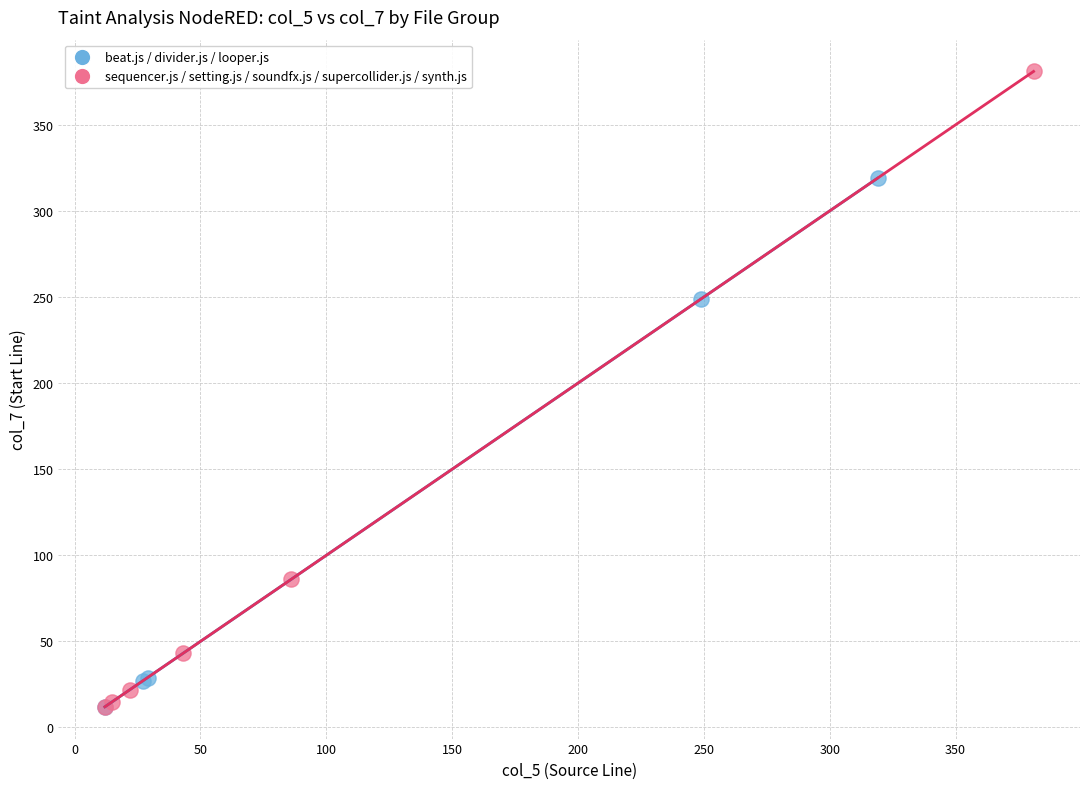

Which series reaches the maximum Y coordinate?

sequencer.js / setting.js / soundfx.js / supercollider.js / synth.js